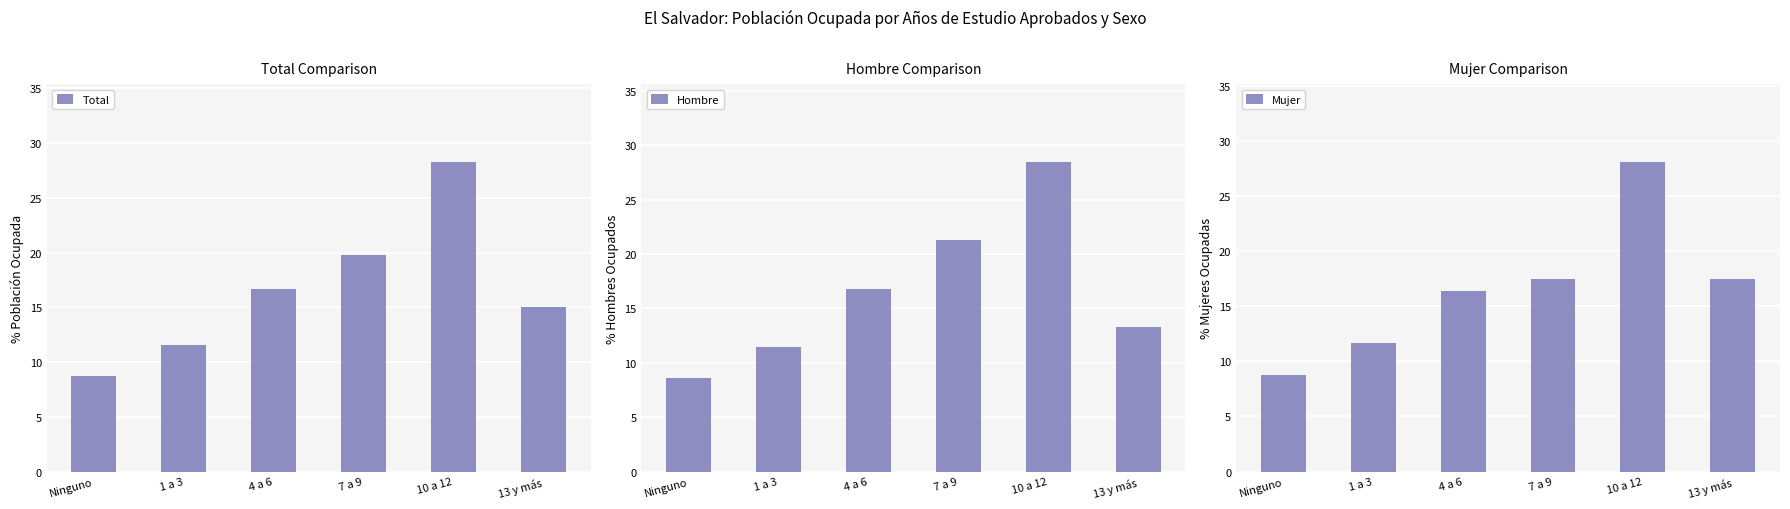

Where is Hombre nearest to the value 18?

4 a 6